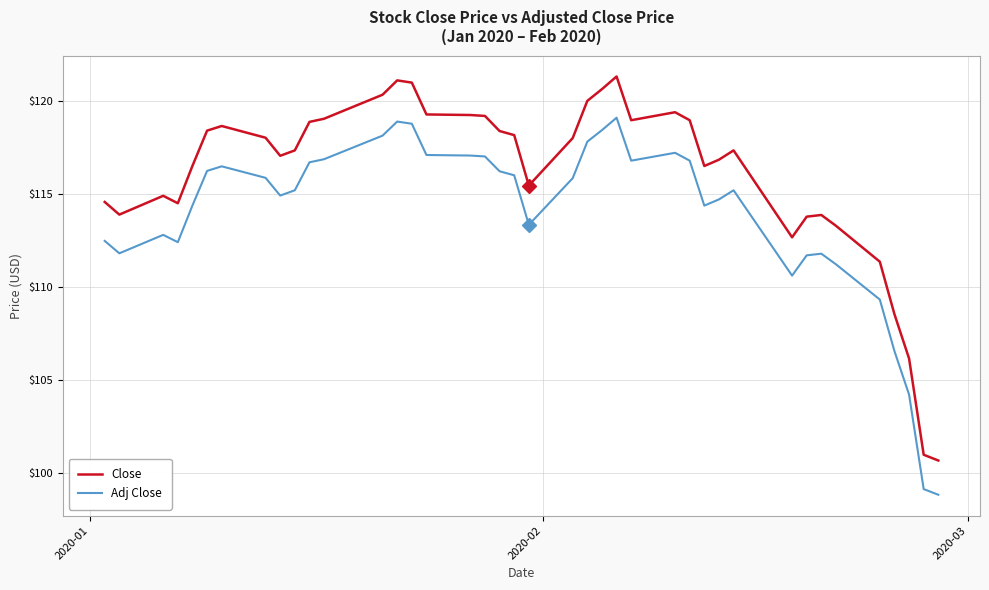

What are all the series names shown in the legend?

Close, Adj Close